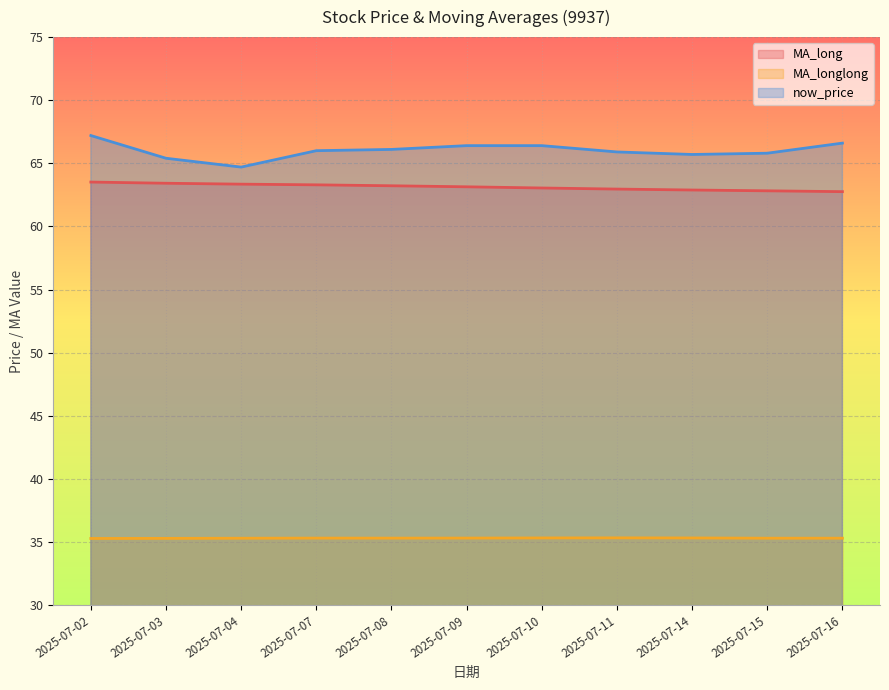

What is the approximate value of MA_longlong at 2025-07-08?

35.3